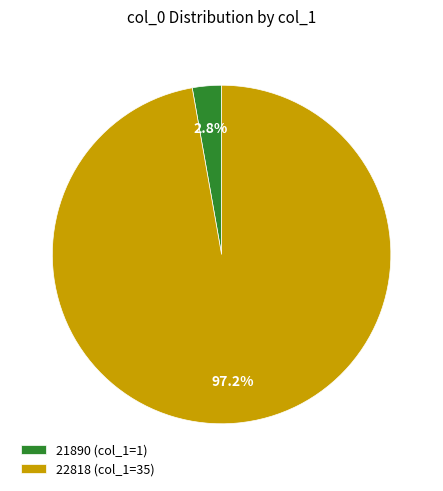

Is there any slice that represents more than half of the pie?

Yes